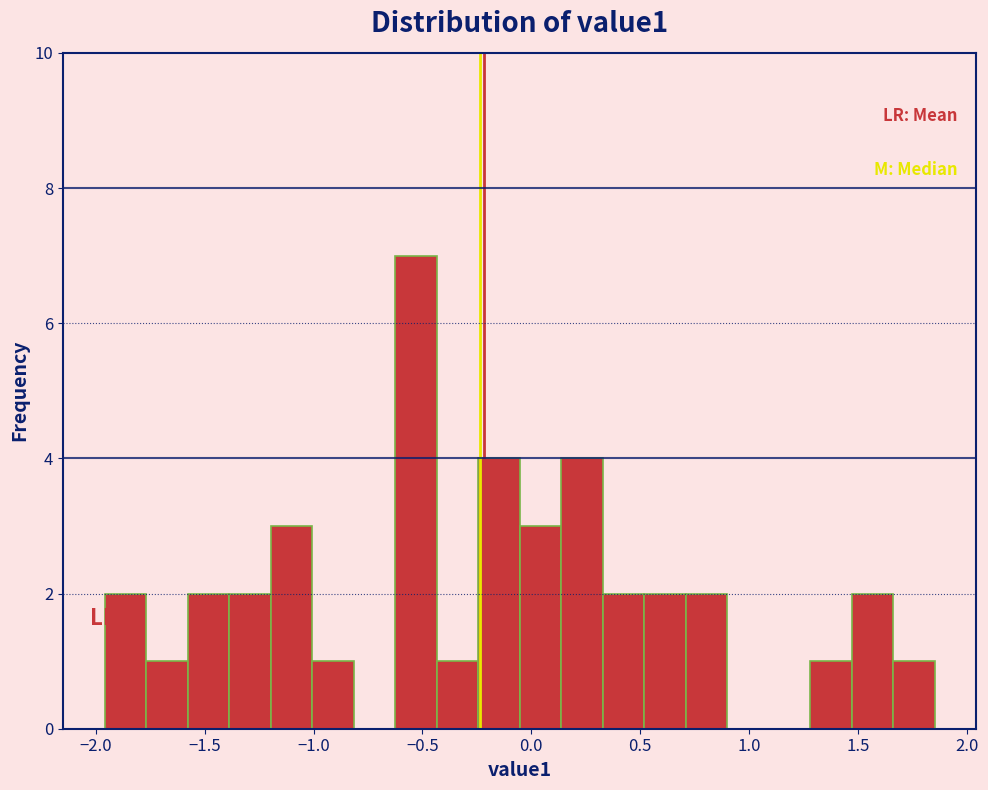

Read against the x-axis, roughly where is the centre of the tallest bar?

-0.55